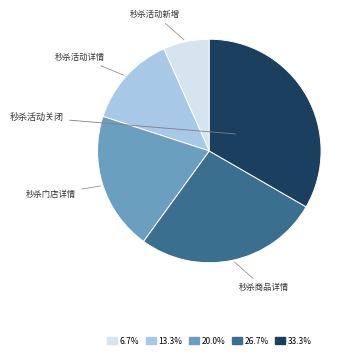

How many segments does this pie chart have?

5